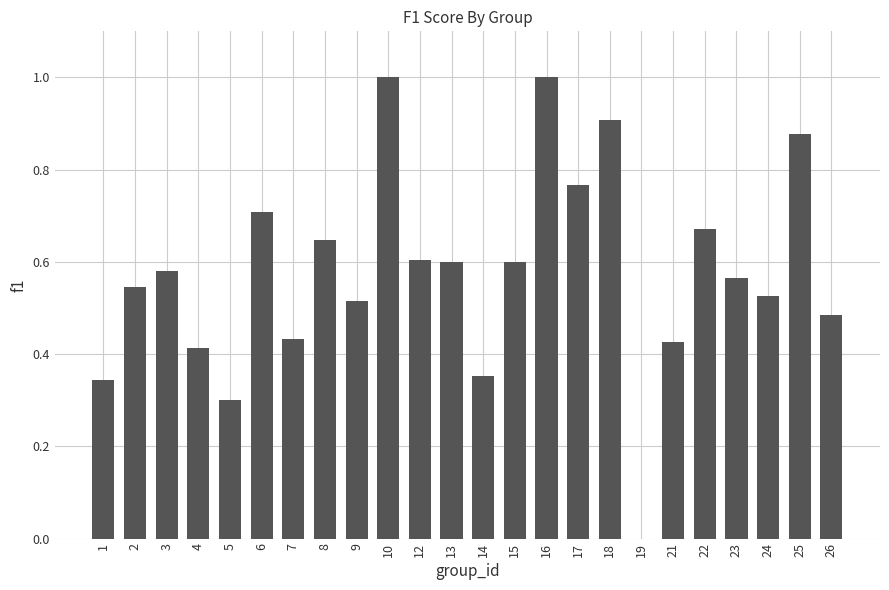

Are the bars grouped side by side (vs. stacked)?

No